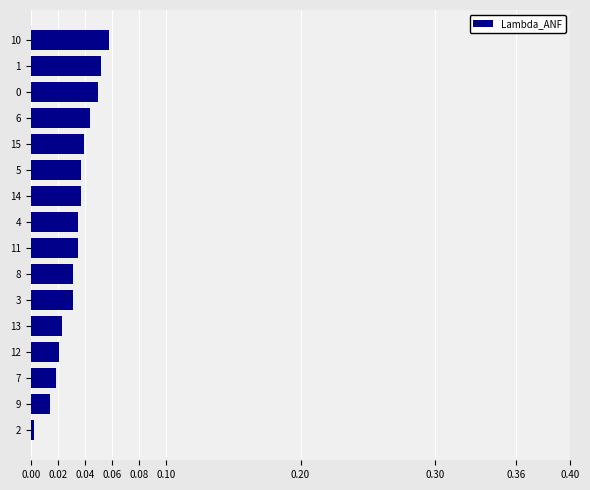

What position from the top is 13?

12